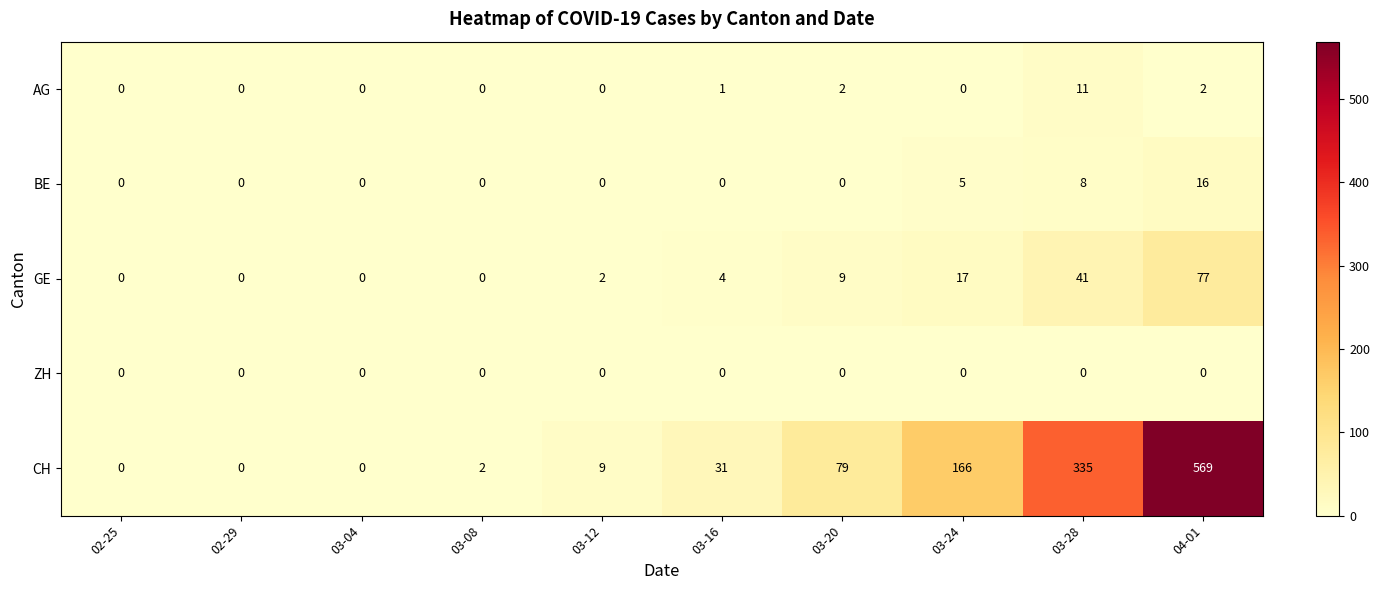

Which series has the widest spread of values?

CH